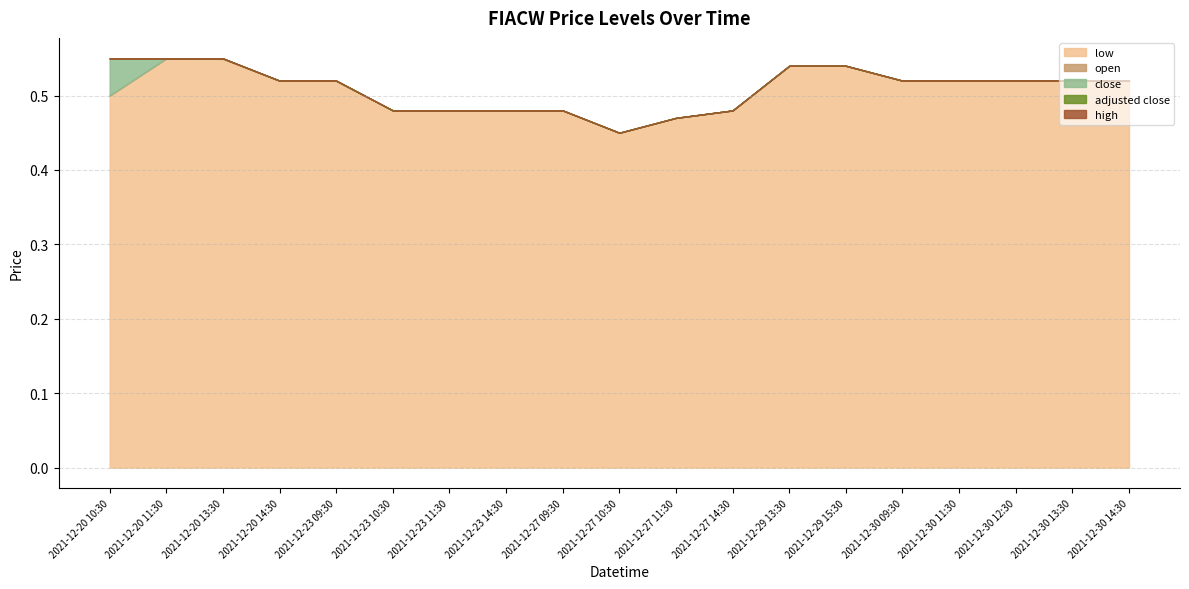

How many low values are between 0 and 1?

19